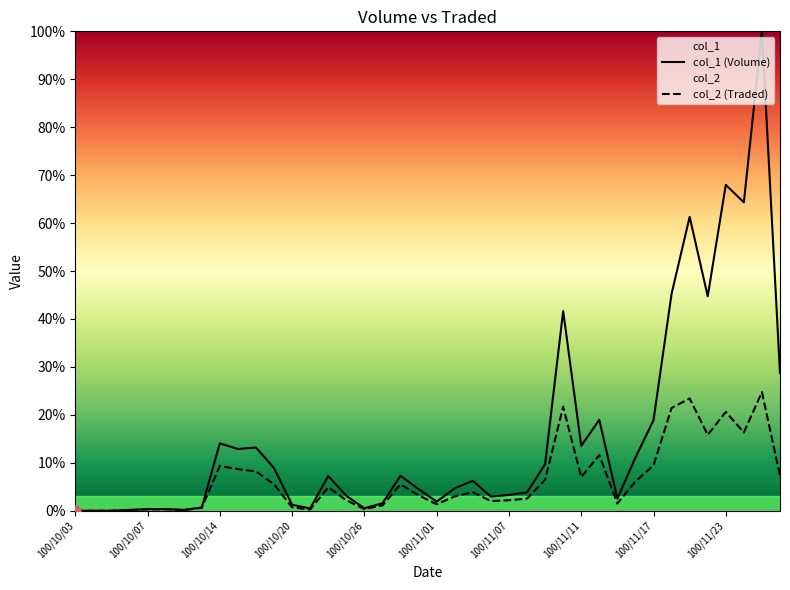

What is the value of the col_2 (Traded) point at the 36th from the left?

15.8